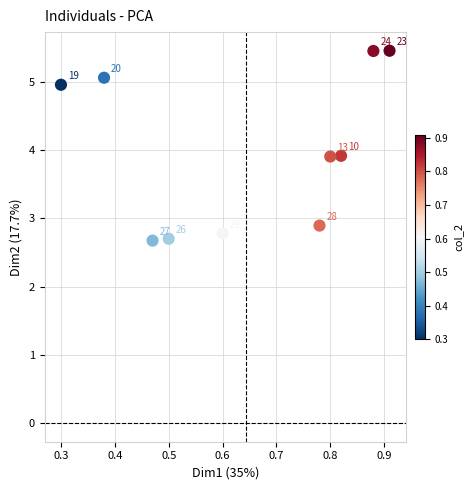

What is the average Y value?

4.0